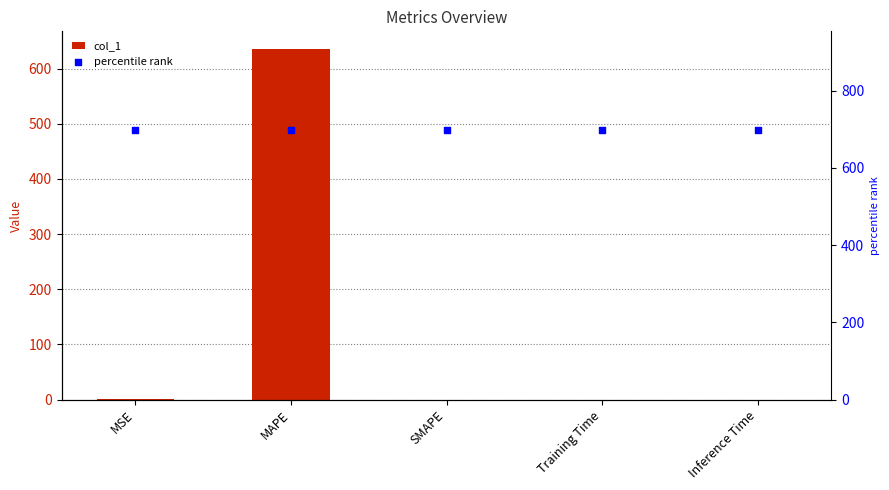

At how many categories does at least one series exceed 553?

5